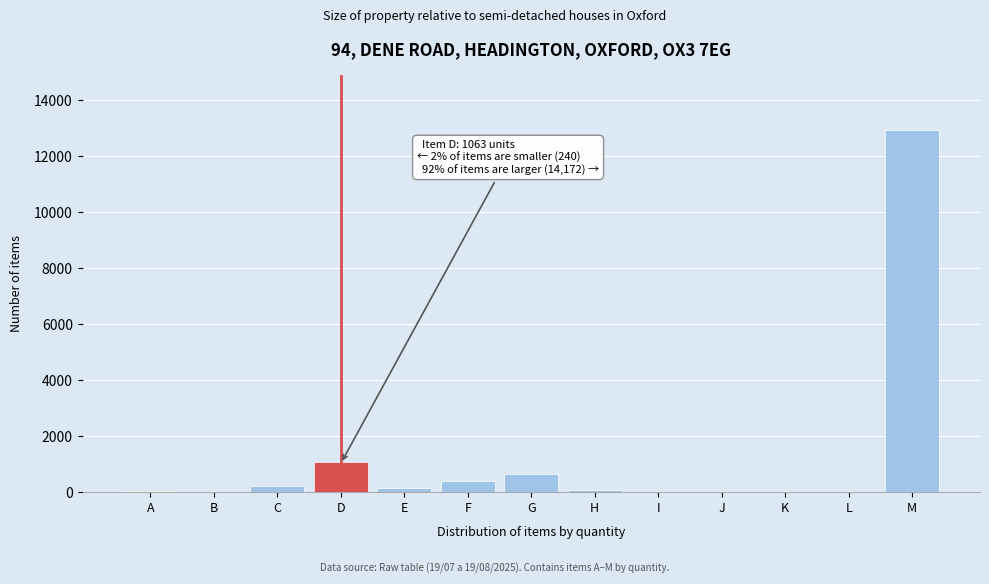

At which category does the chart reach its peak across all series?

M